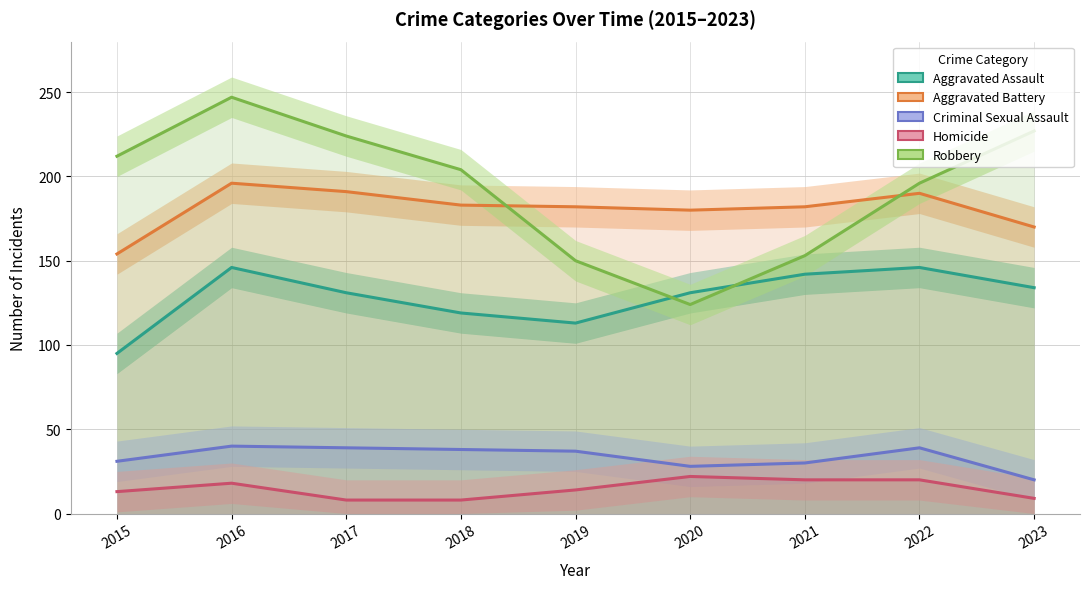

What is the difference between the maximum and minimum values in the Homicide series?

14